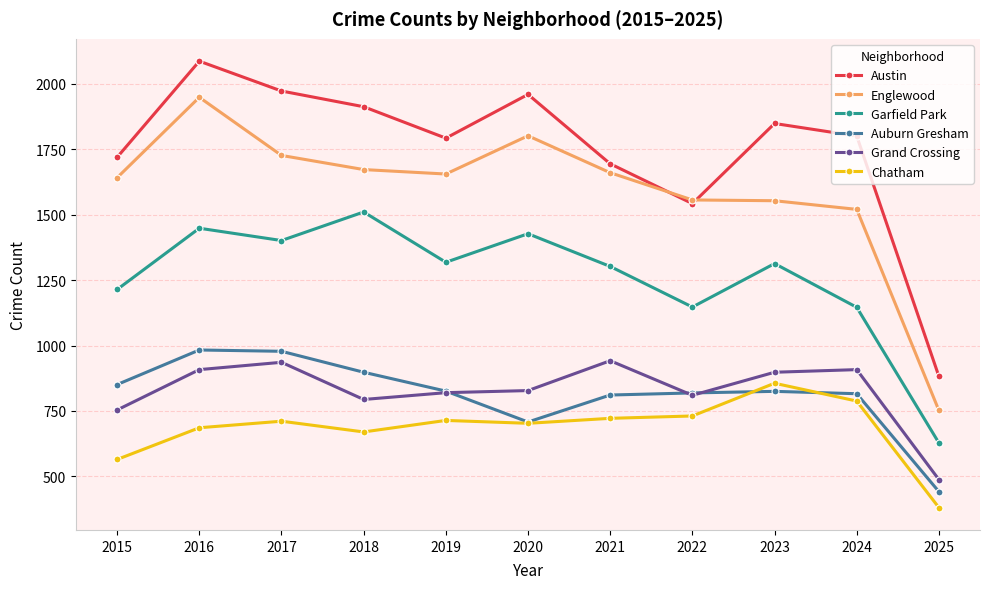

What is the value of the Garfield Park point at the 9th from the left?

1313